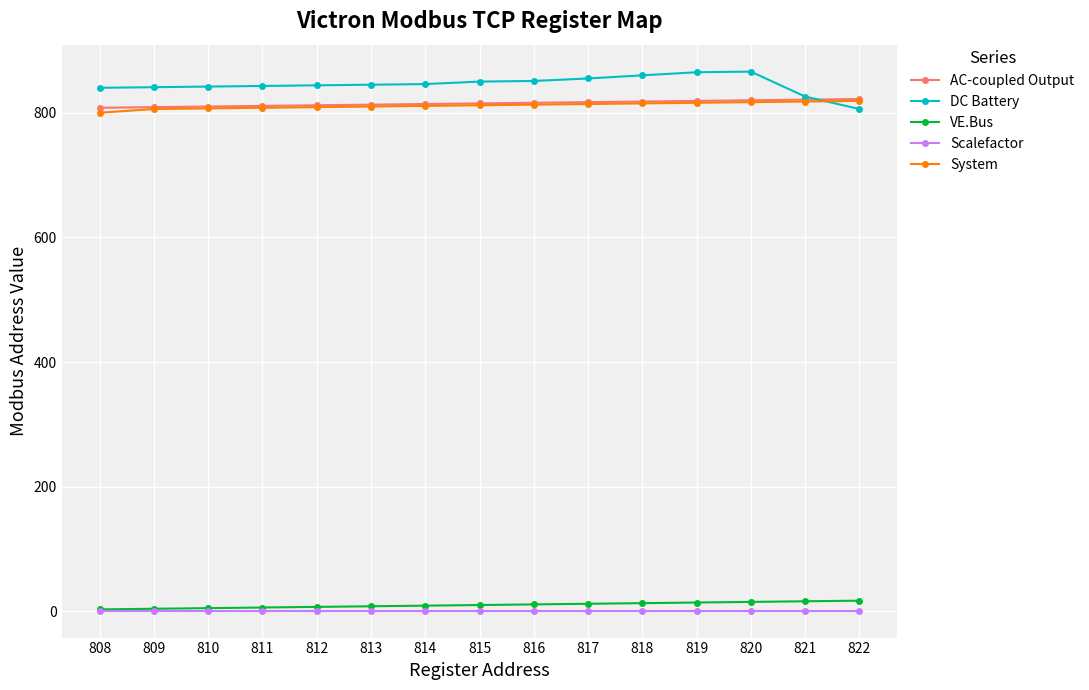

What is the spread (max minus min) of values at 819?

864